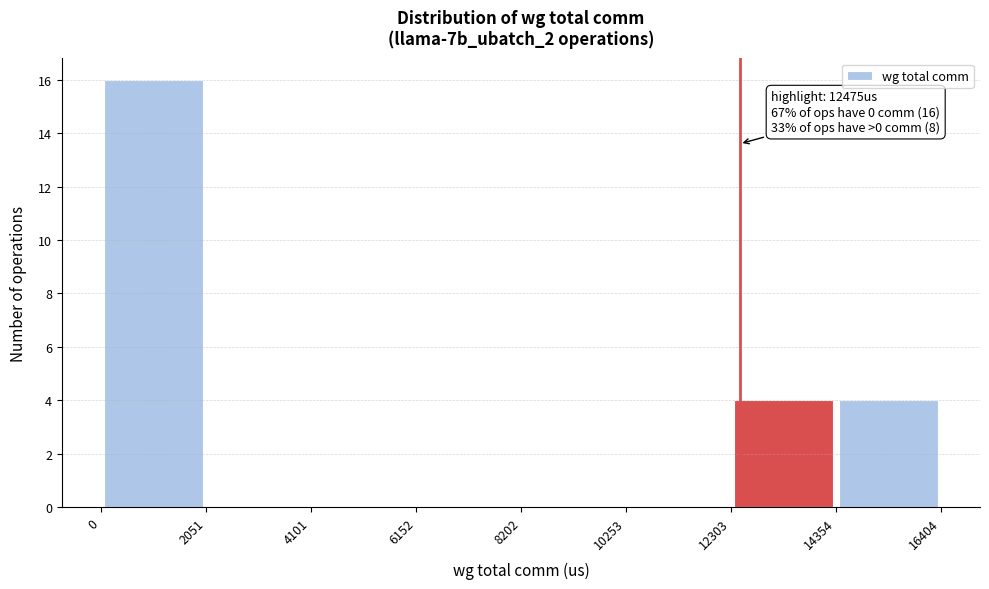

Which range on the x-axis has the tallest bar?

0 to 2051